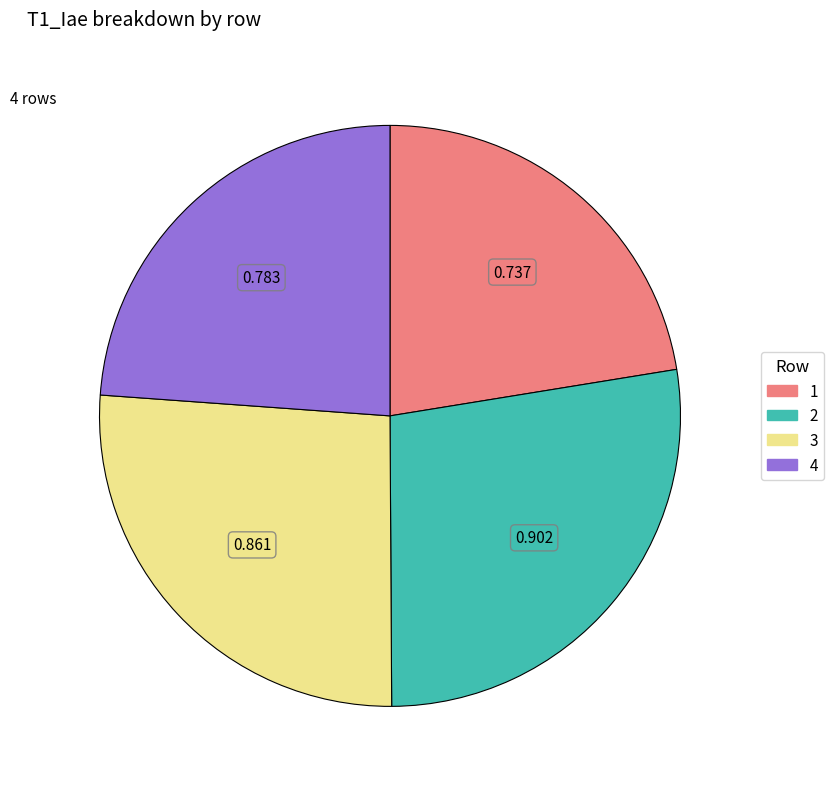

Do 4 and 2 together represent more than half of the pie?

Yes